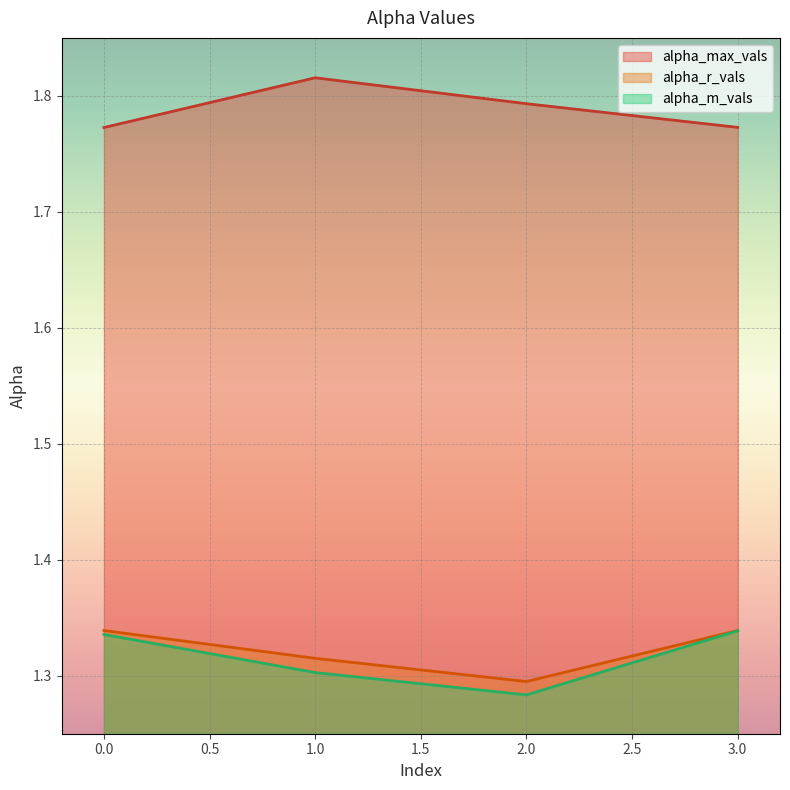

What value does the alpha_r_vals series have at 3?

1.3